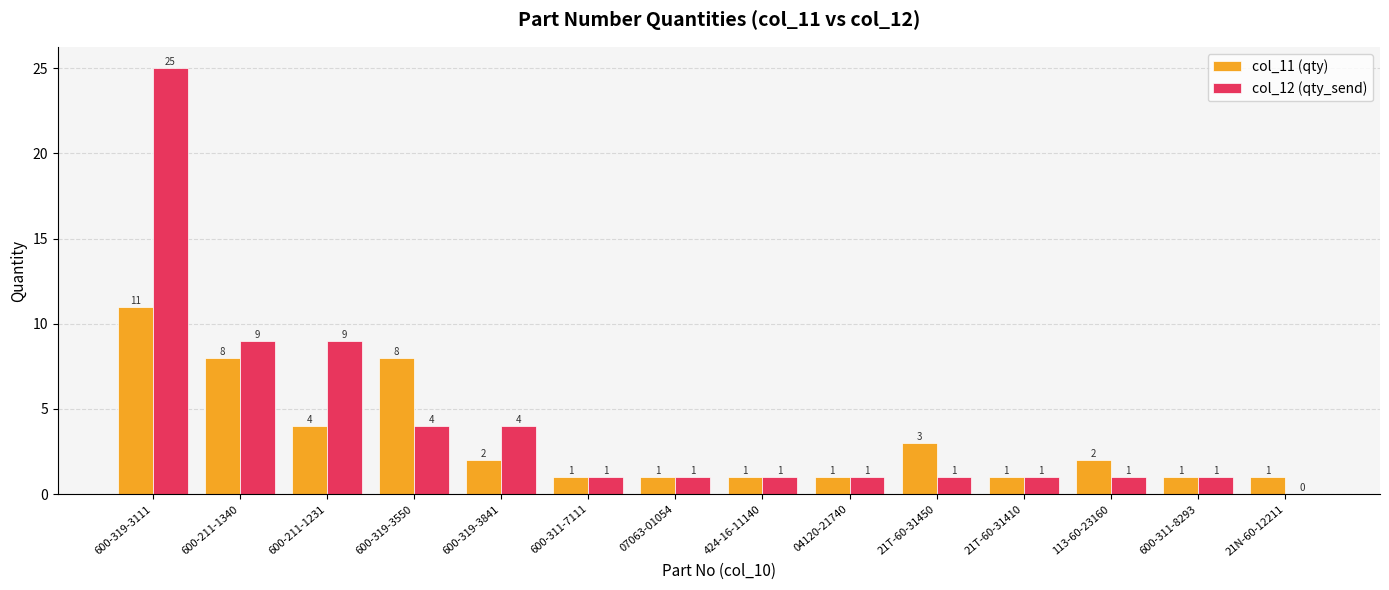

What is the total value across all series at 21N-60-12211?

1